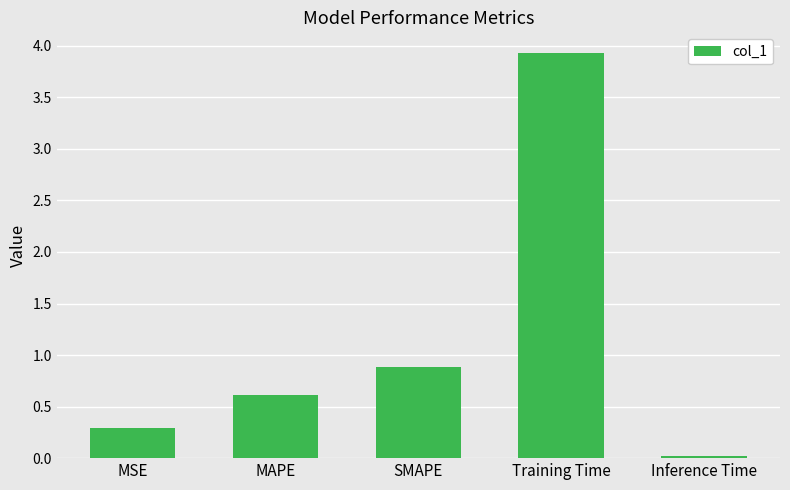

The value at MSE is 0.1. True or false?

False